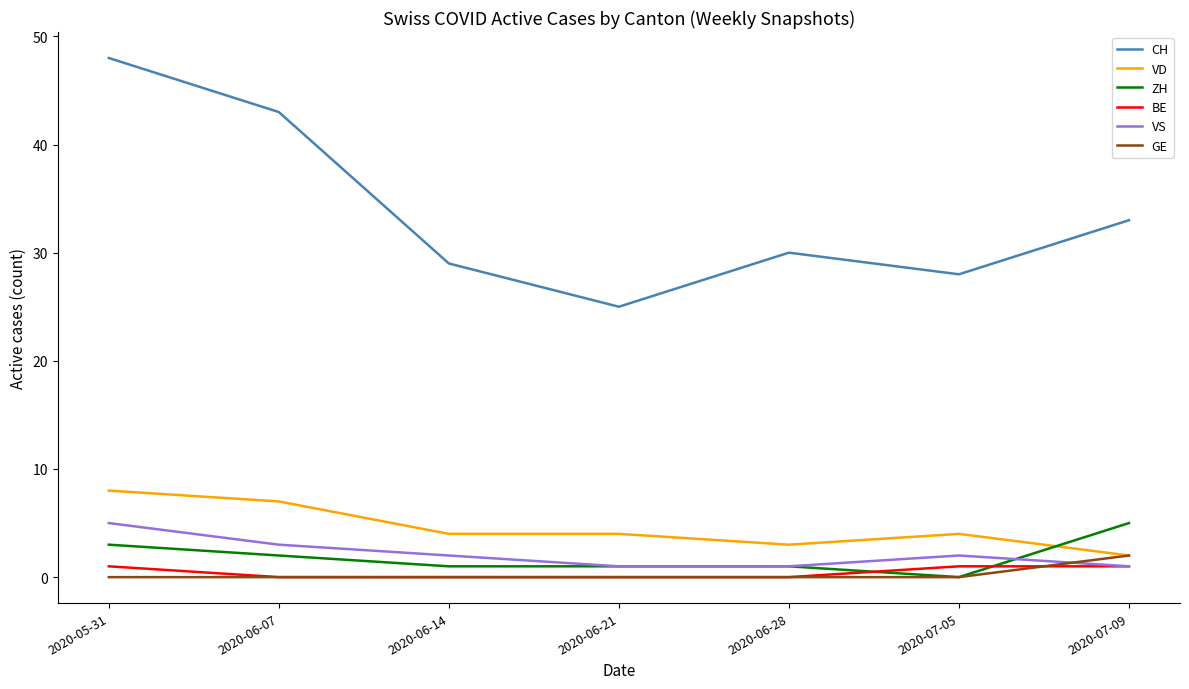

What position from the left is 2020-06-07?

2